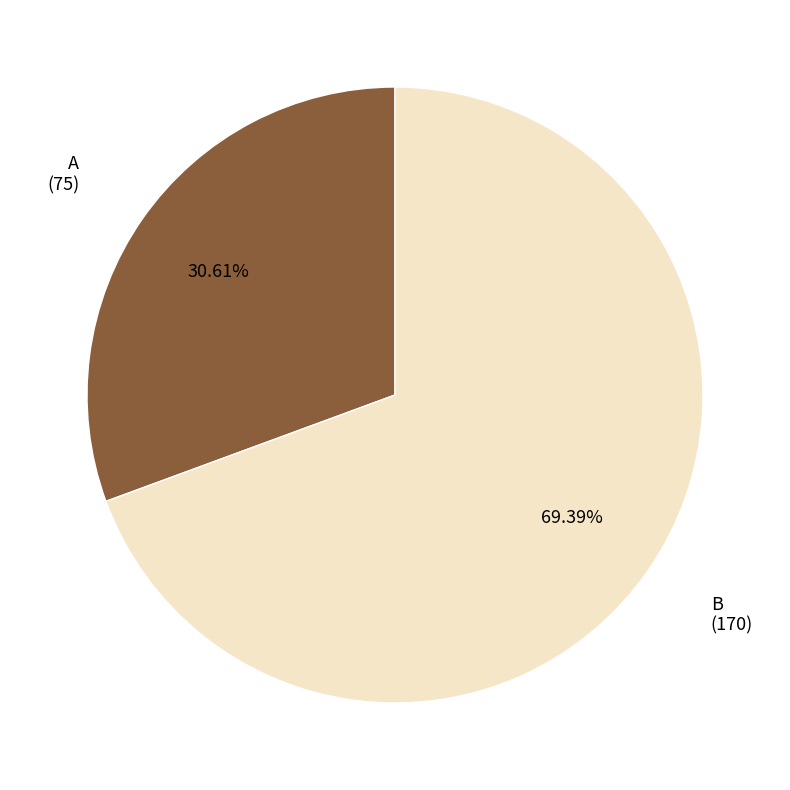

What is the largest slice in the pie chart?

B